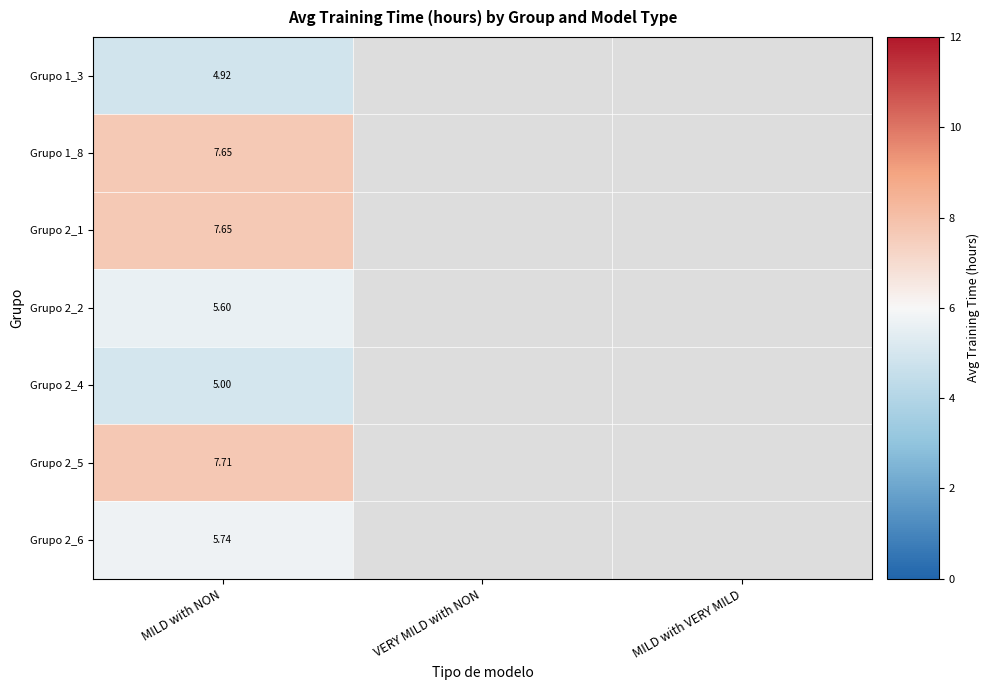

Is the value of Grupo 2_2 at MILD with NON greater than the value of Grupo 1_8 at MILD with NON?

No